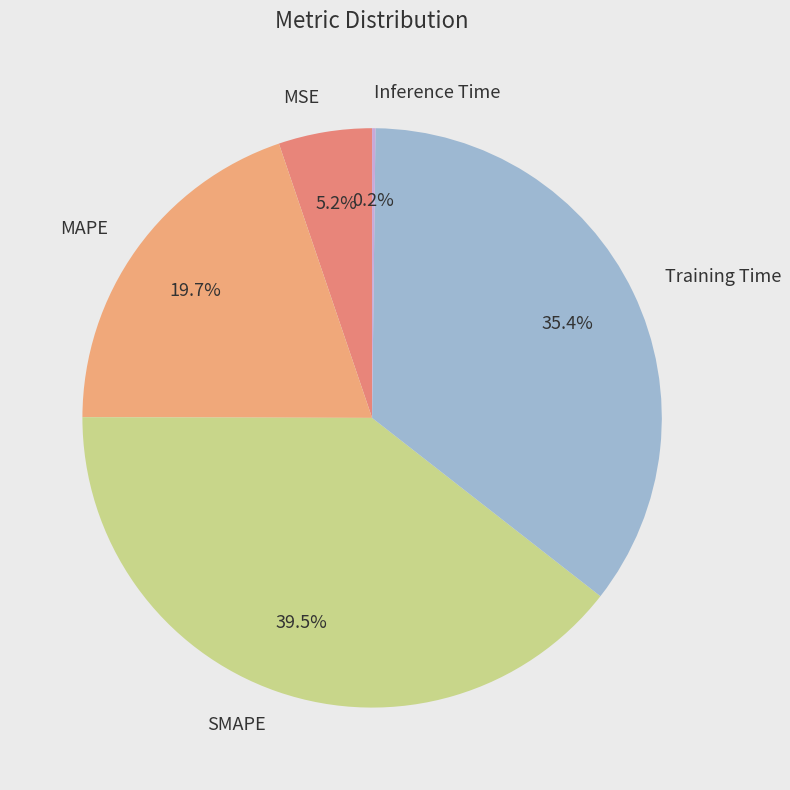

What percentage do SMAPE and Training Time together represent?

74.9%